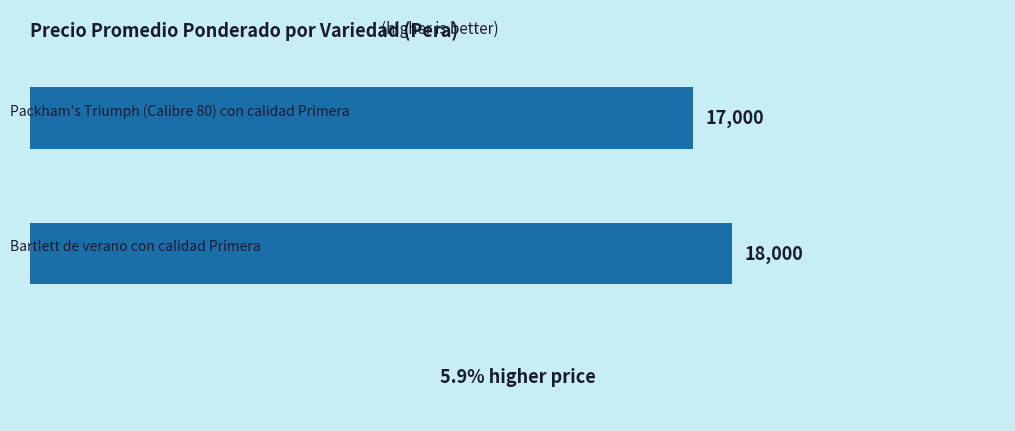

How many bars are there in total?

2